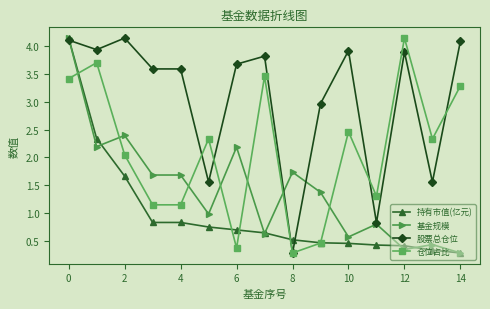

Which series has the largest total across all categories?

股票总仓位